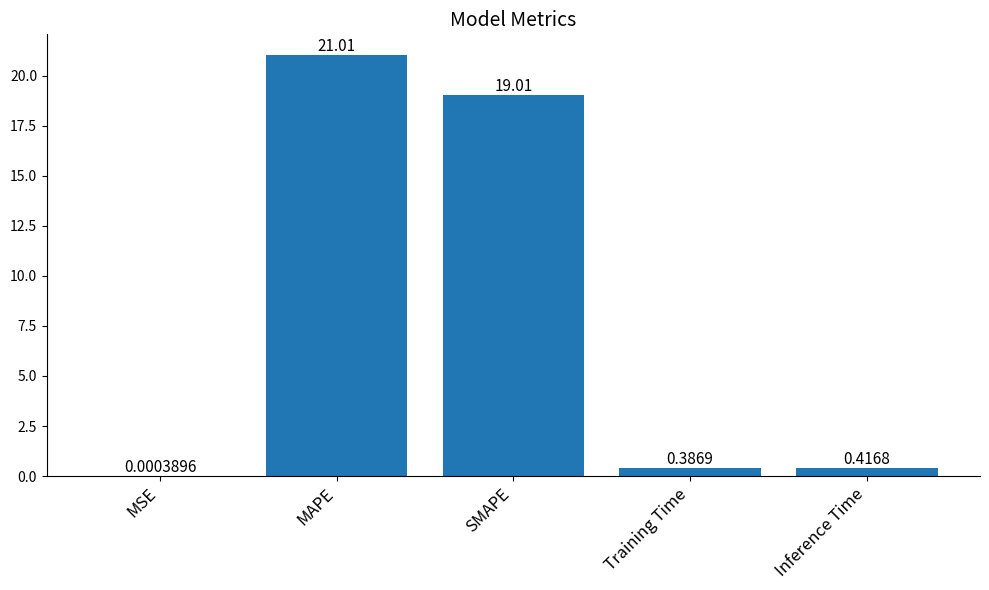

At which label is the value closest to 10?

SMAPE